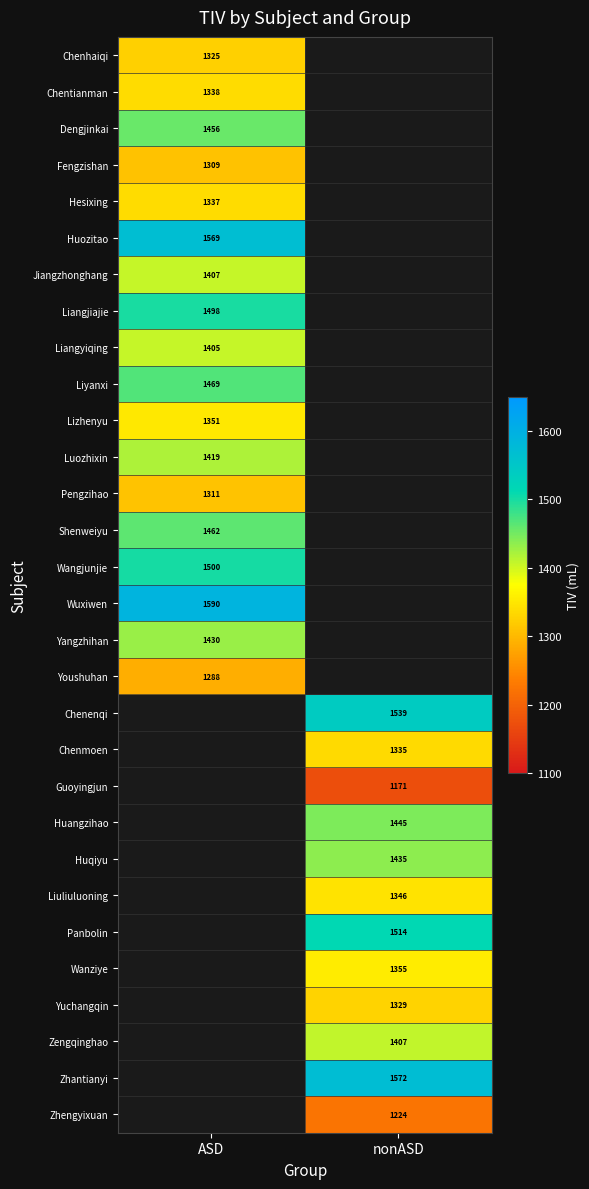

The Huqiyu series shows 1435 at nonASD. True or false?

True